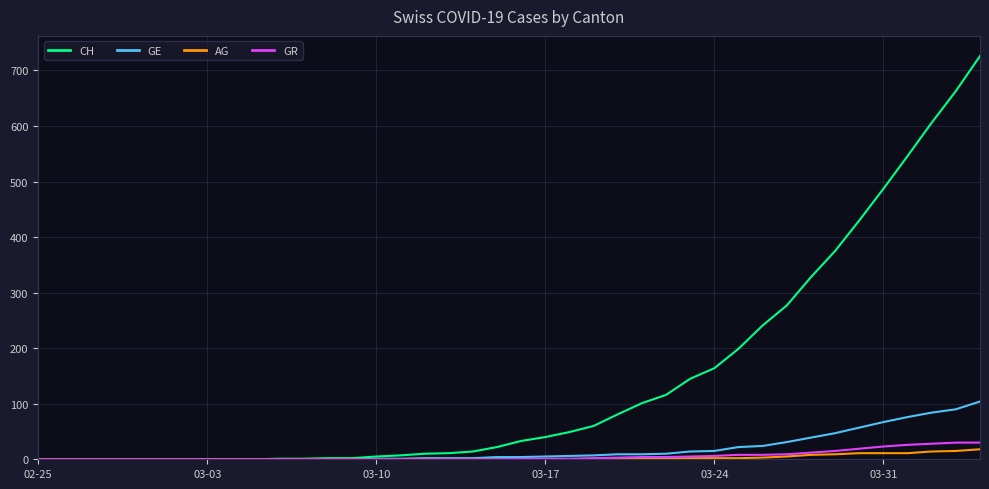

Which series has the largest total across all categories?

CH